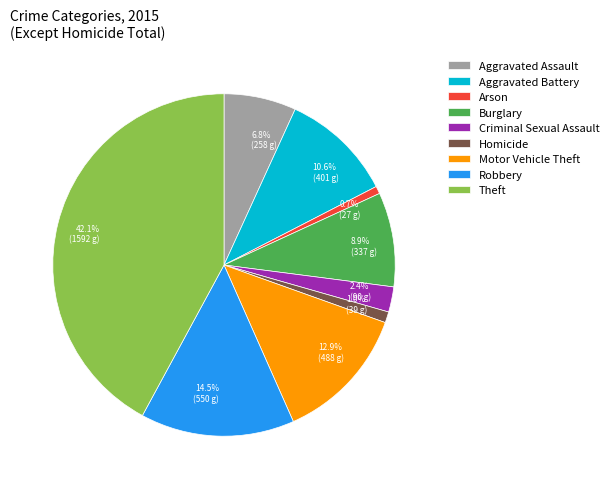

To the nearest percent, what is the difference between the Homicide and Robbery slice percentages?

14%